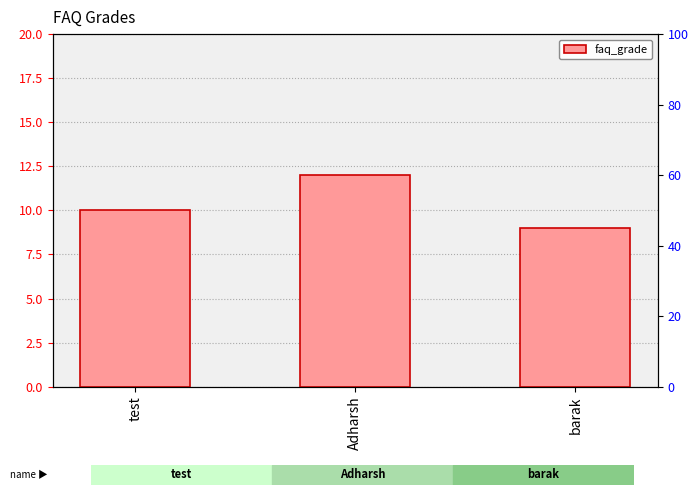

What is the ratio of the value at barak to the value at Adharsh?

0.8